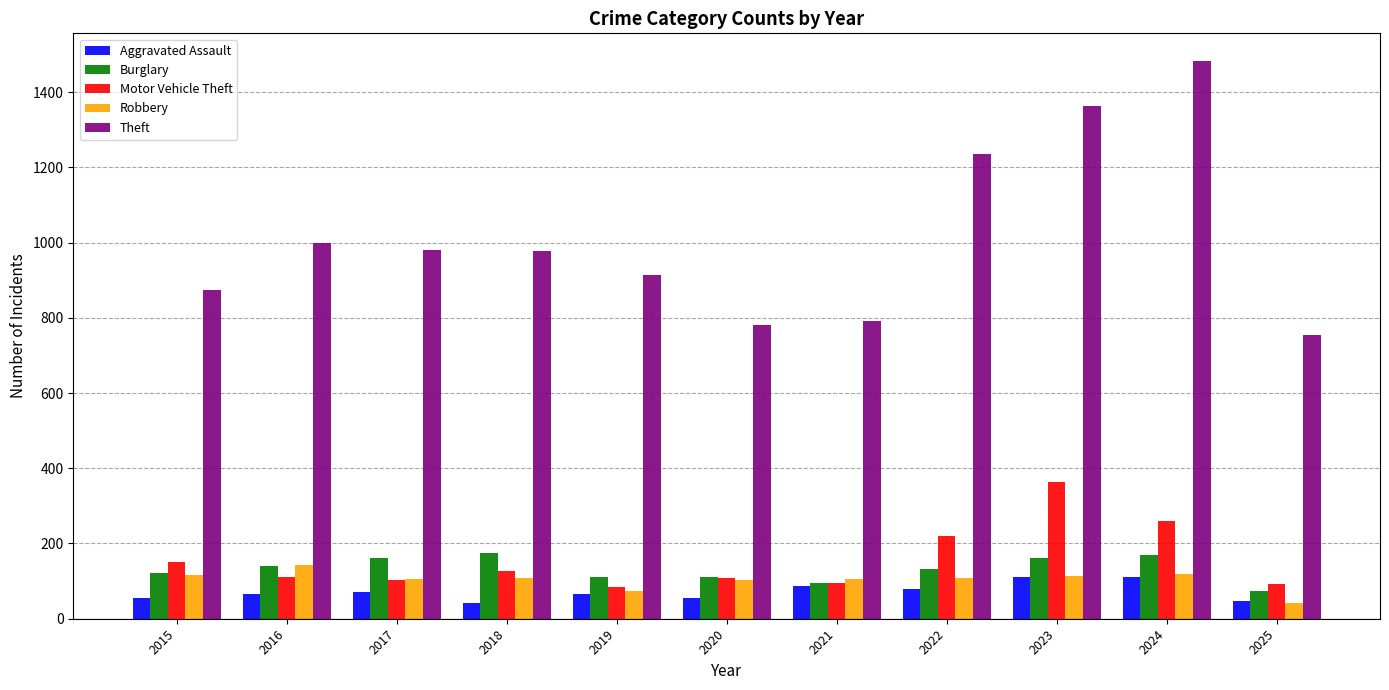

True or false: Burglary has a value of 239 at 2017.

False